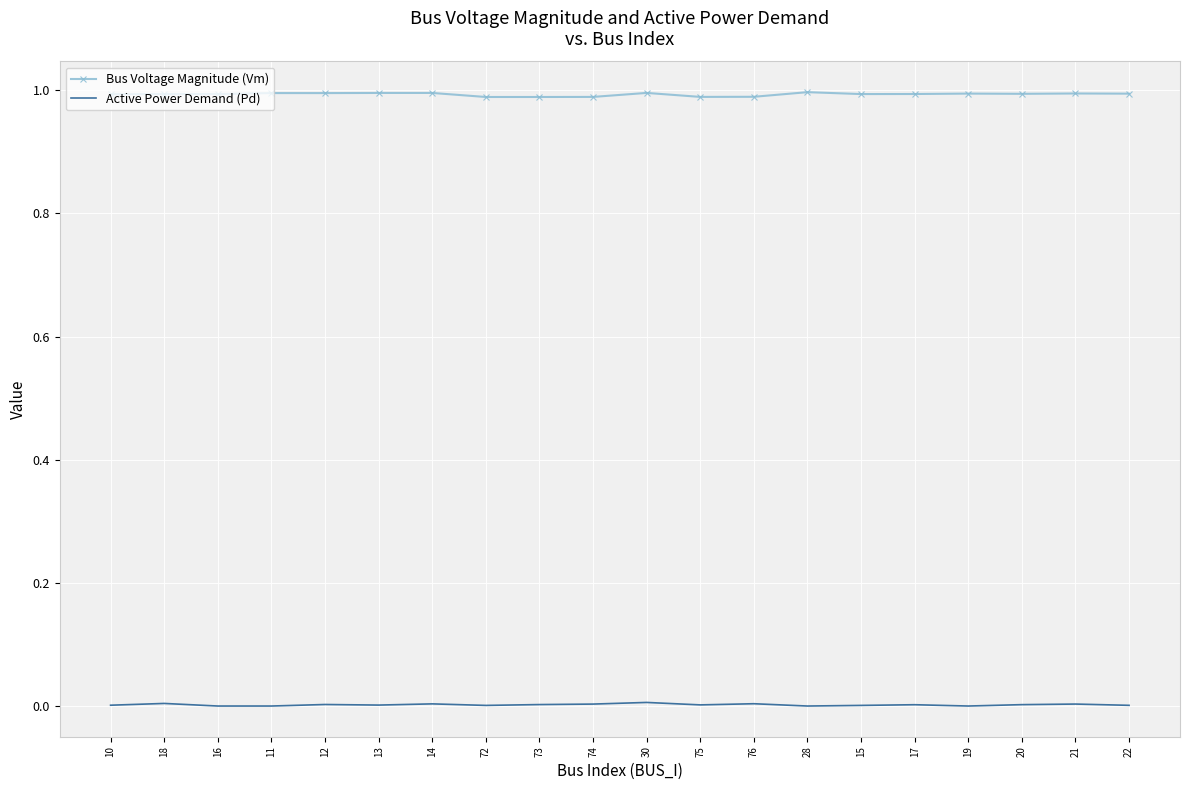

List the series in order of their overall mean, lowest first.

Active Power Demand (Pd), Bus Voltage Magnitude (Vm)